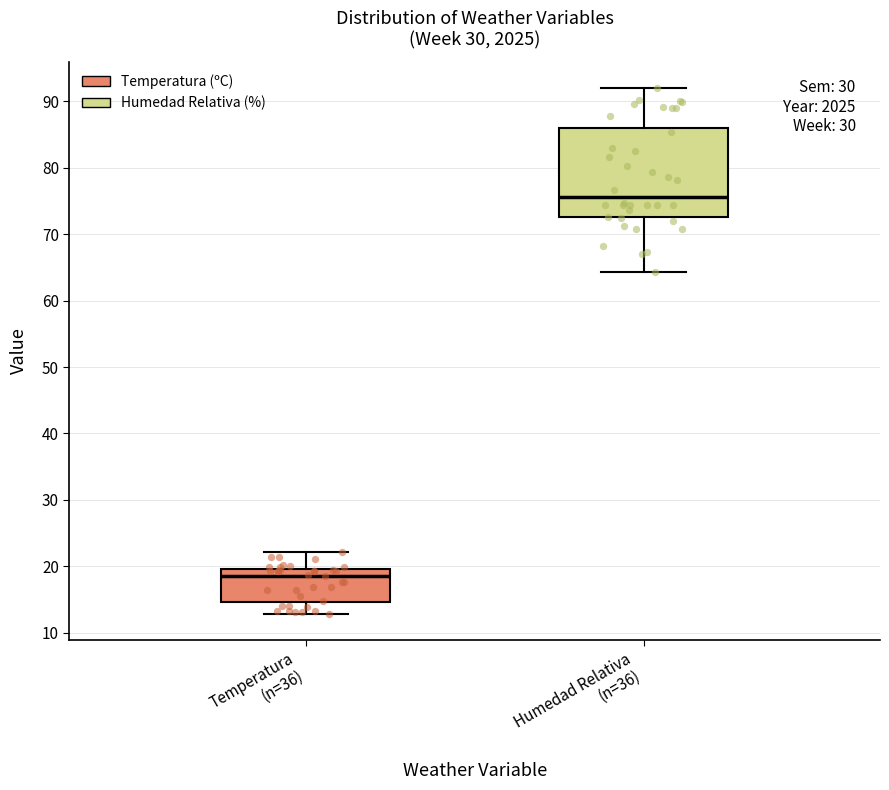

Which box is the tallest, from its lower edge to its upper edge?

Humedad Relativa (n=36)